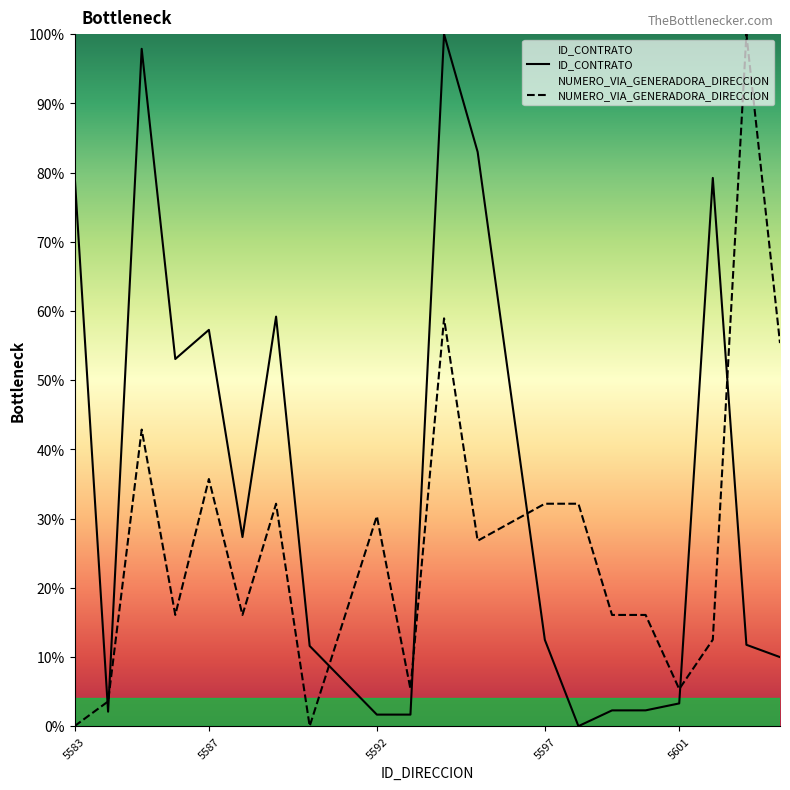

Rank the series by their maximum value, from lowest to highest.

ID_CONTRATO, NUMERO_VIA_GENERADORA_DIRECCION